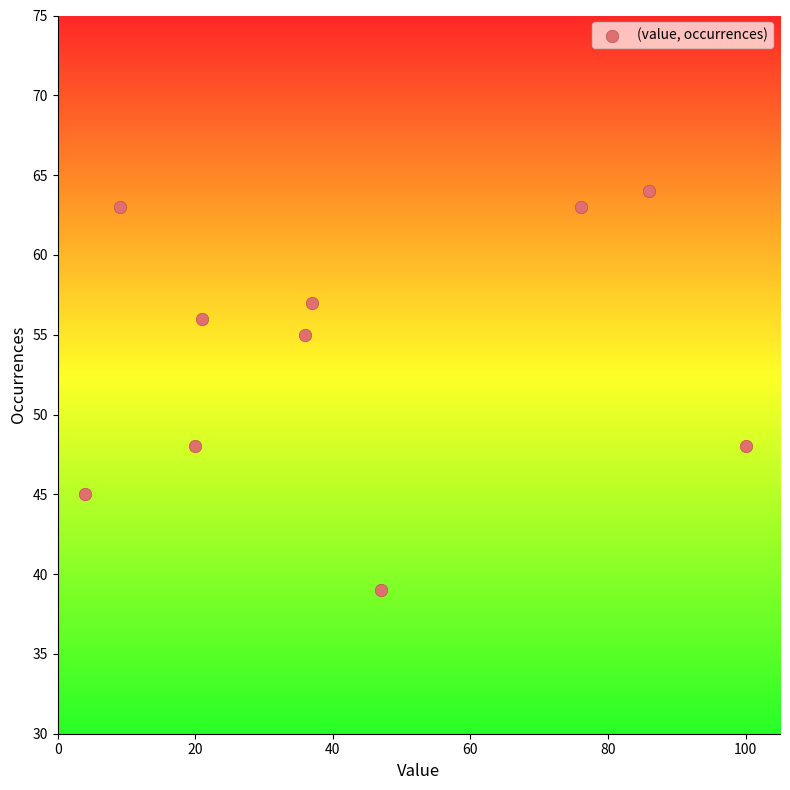

What is the range of X values (max minus min)?

96